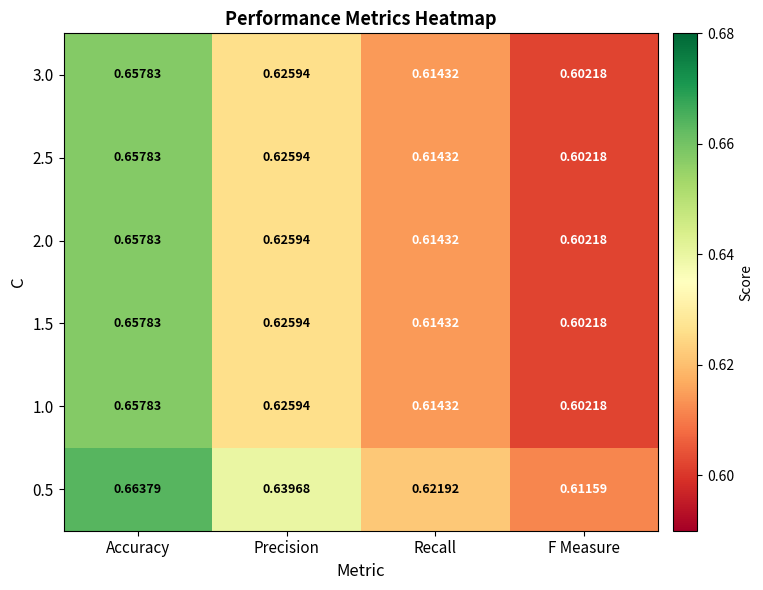

At which category does the chart reach its peak across all series?

Accuracy